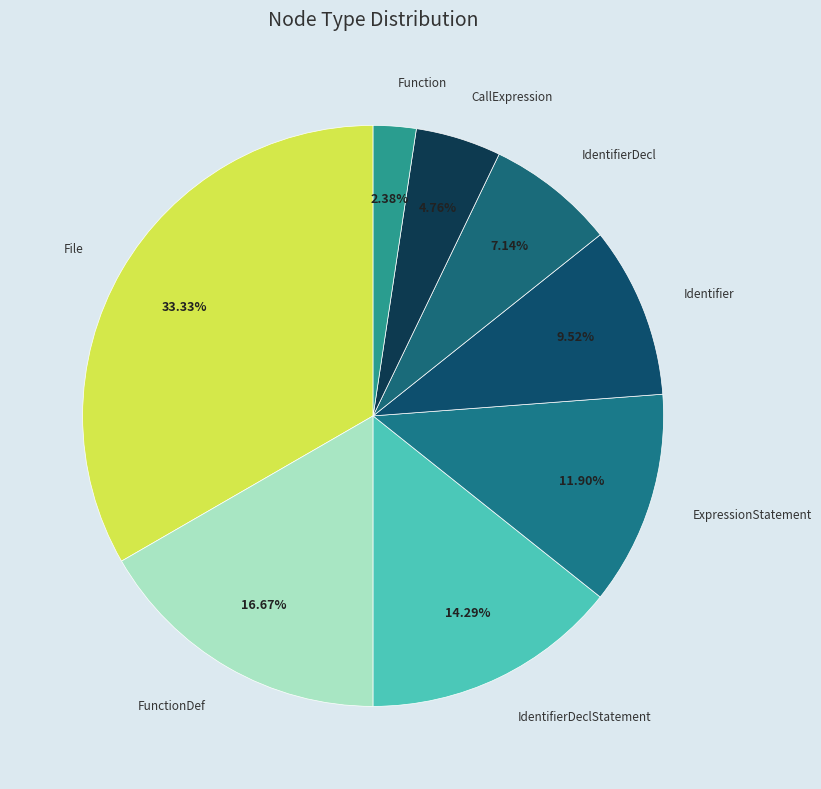

How many segments does this pie chart have?

8